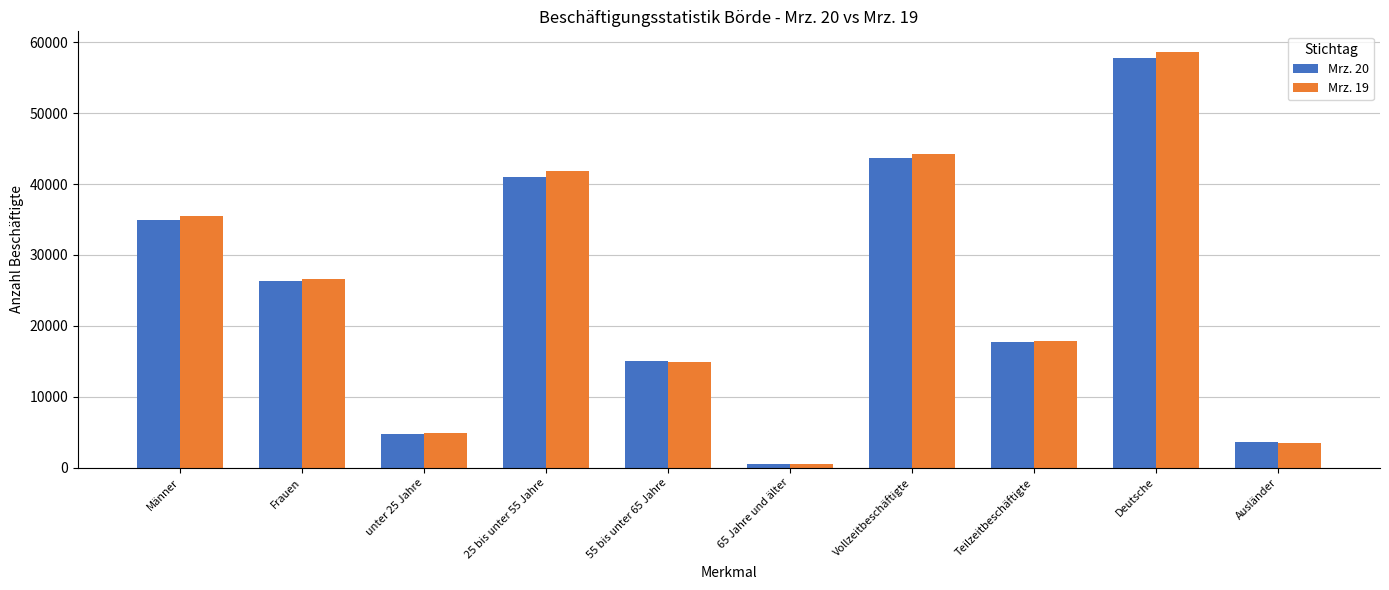

How many groups of bars are there?

10